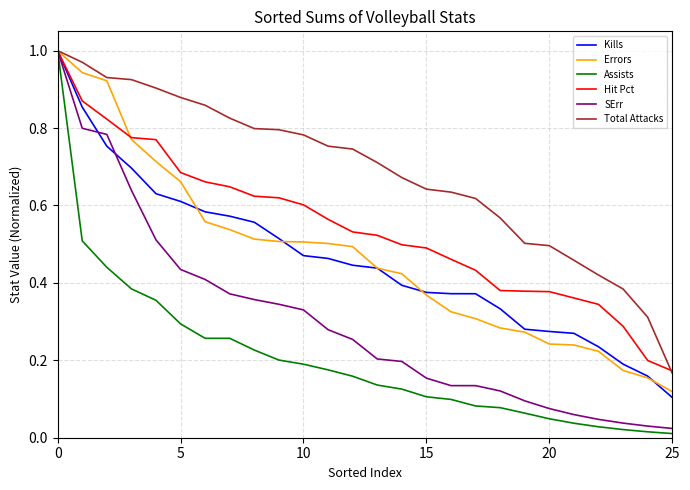

What are all the series names shown in the legend?

Kills, Errors, Assists, Hit Pct, SErr, Total Attacks